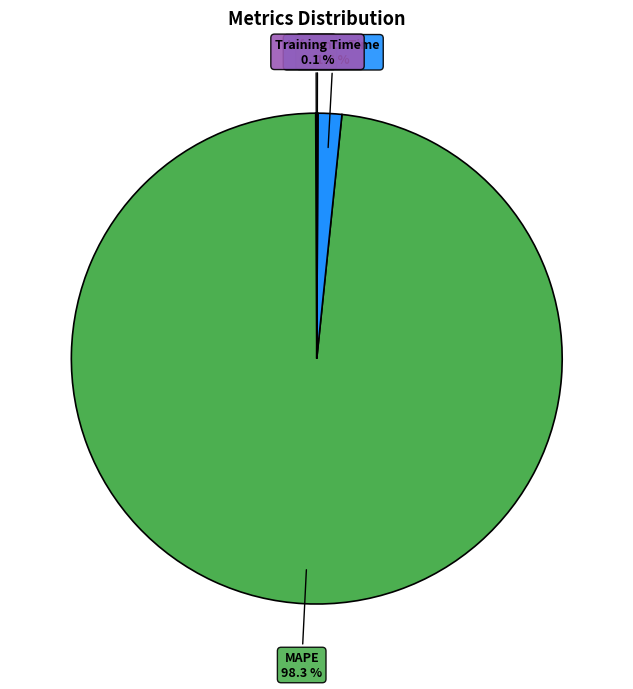

What is the largest slice in the pie chart?

MAPE